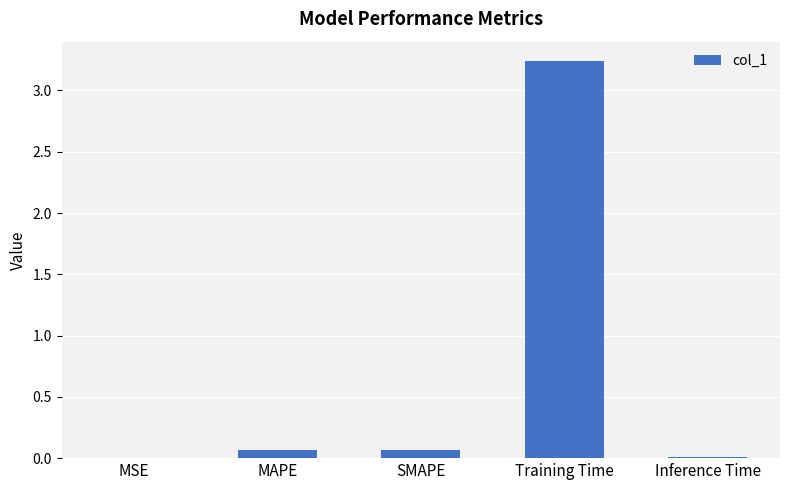

Which label corresponds to the largest value in the chart?

Training Time